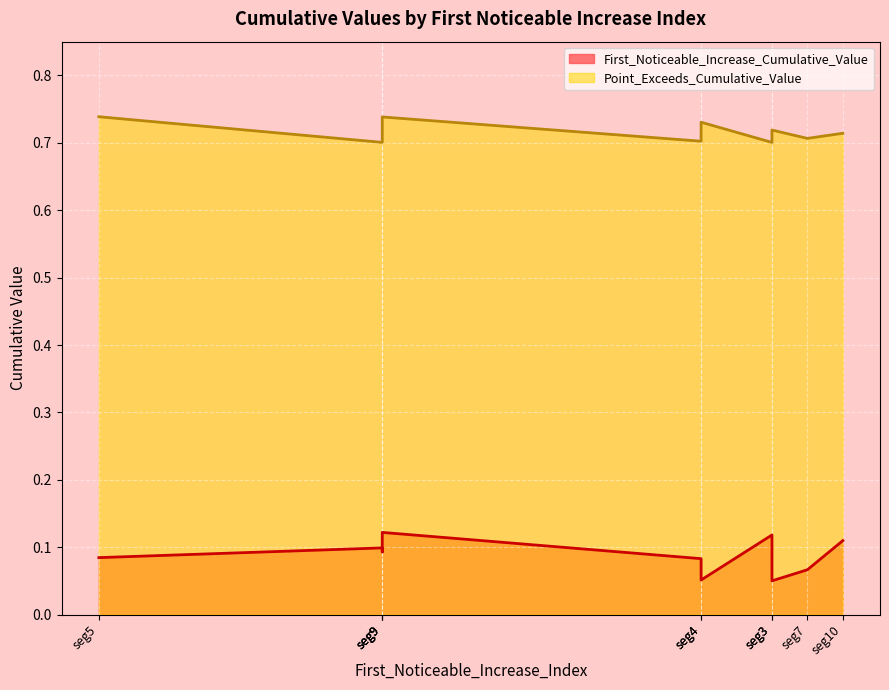

What is the maximum value shown in the chart?

0.7